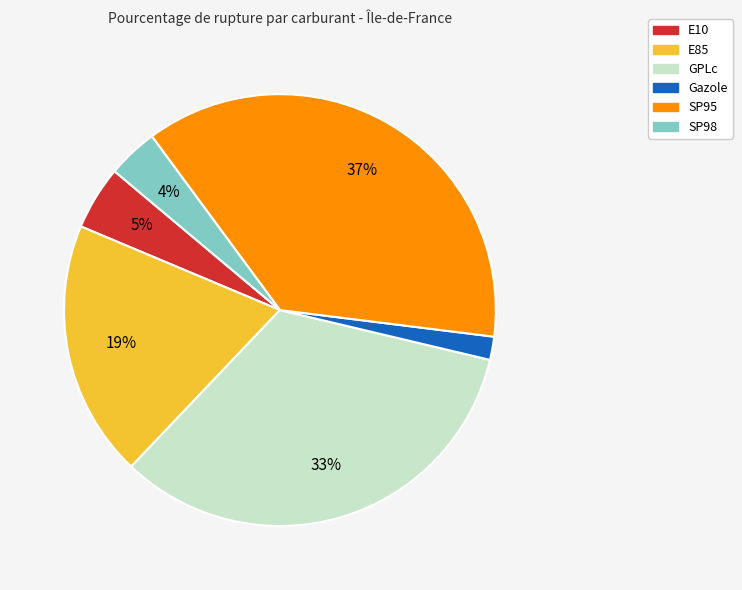

Which has a higher value, SP95 or E85?

SP95